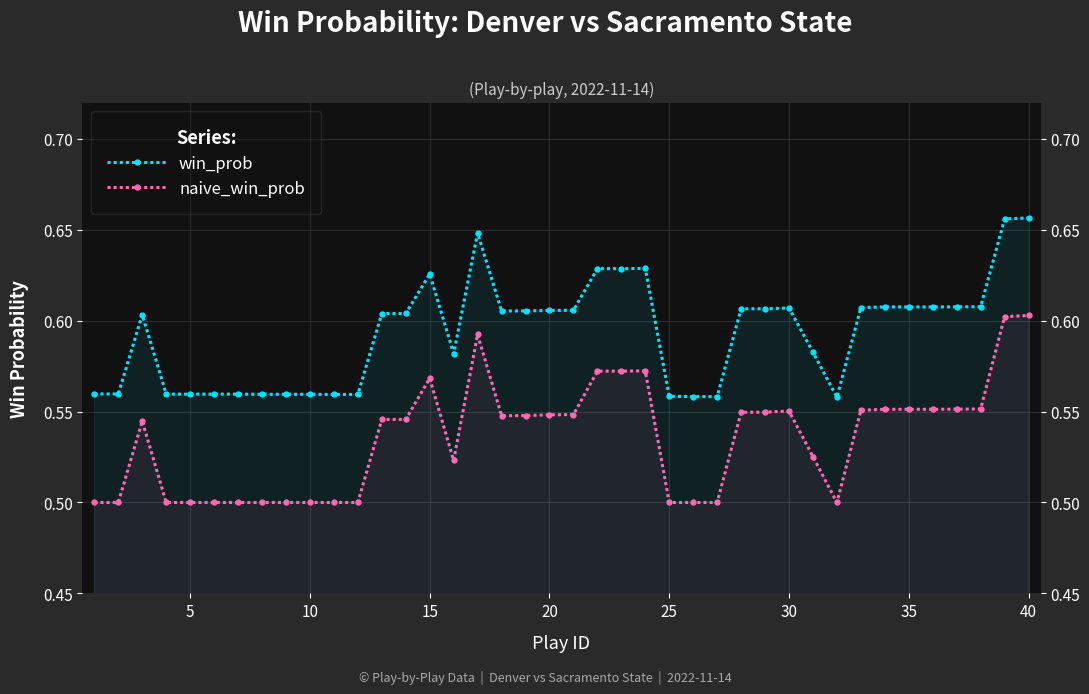

True or false: naive_win_prob has a value of 0.7 at 25.

False